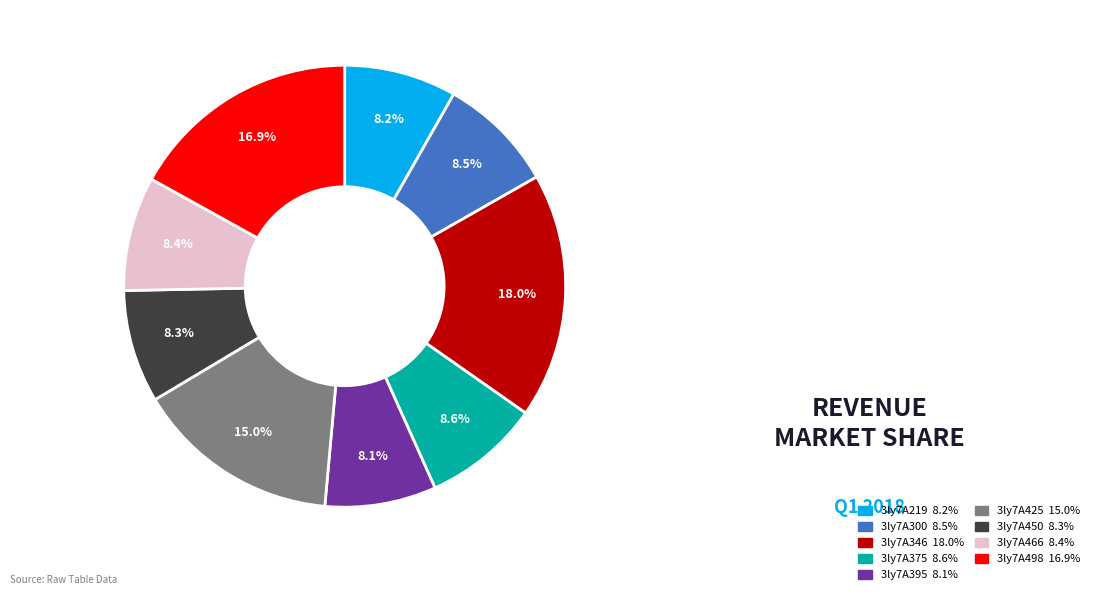

Which slice is the largest?

3ly7A346